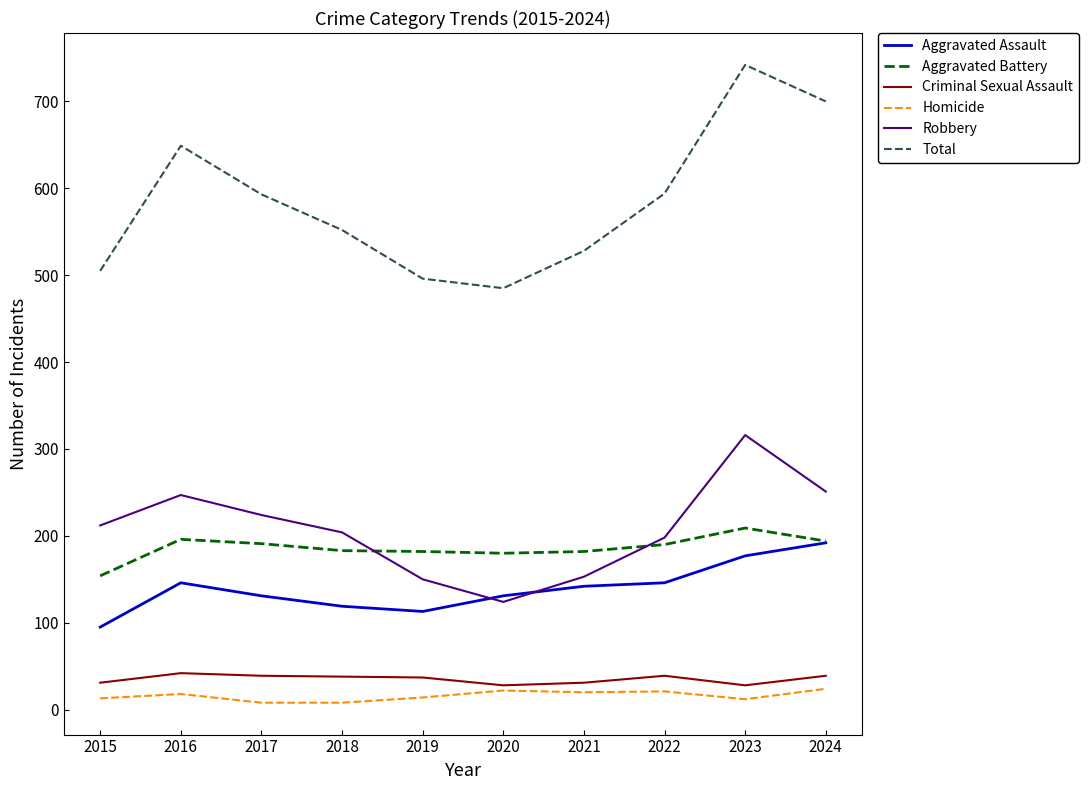

True or false: Robbery and Total intersect in this chart.

False